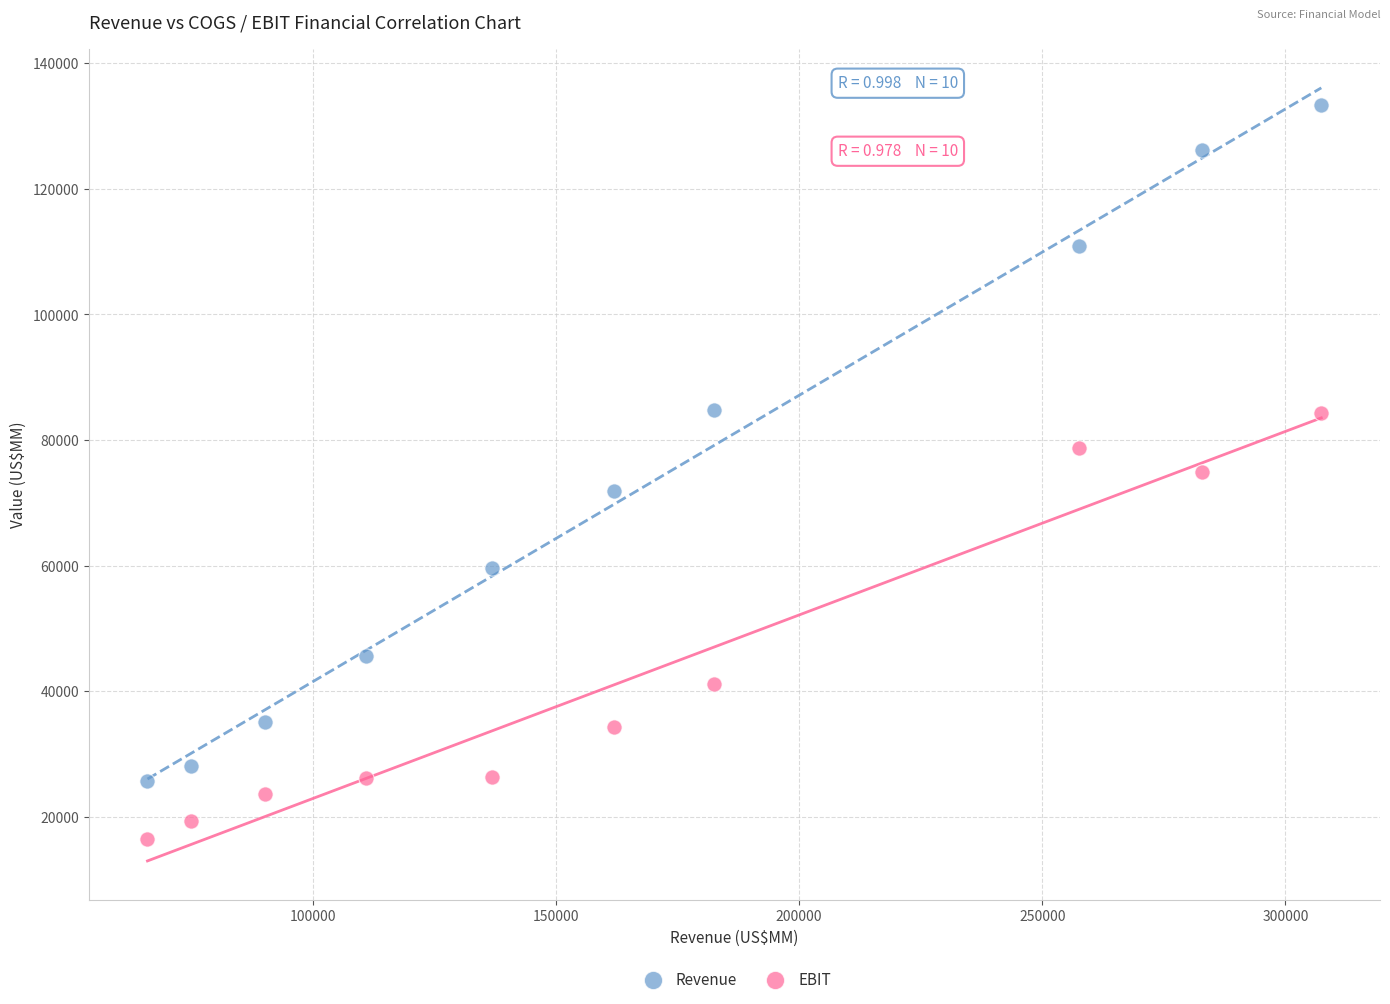

What are all the series names shown in the legend?

Revenue, EBIT